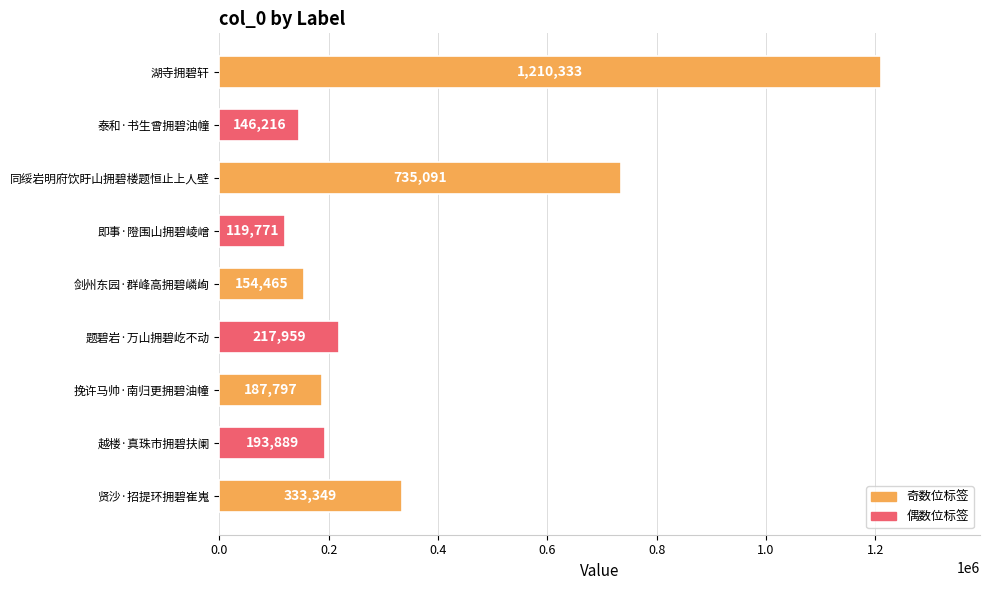

Between 挽许马帅·南归更拥碧油幢 and 泰和·书生曾拥碧油幢, which is larger?

挽许马帅·南归更拥碧油幢